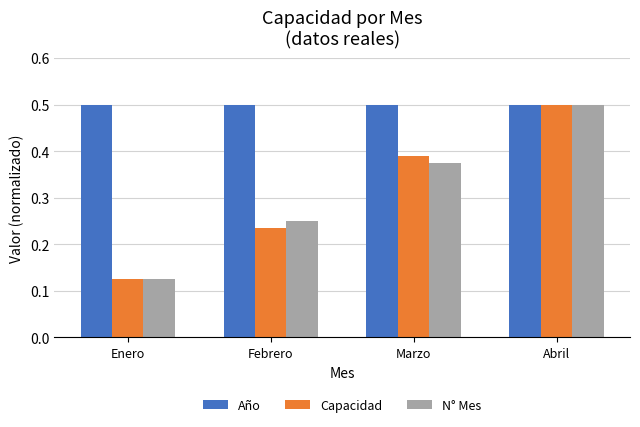

What position from the left is Enero?

1